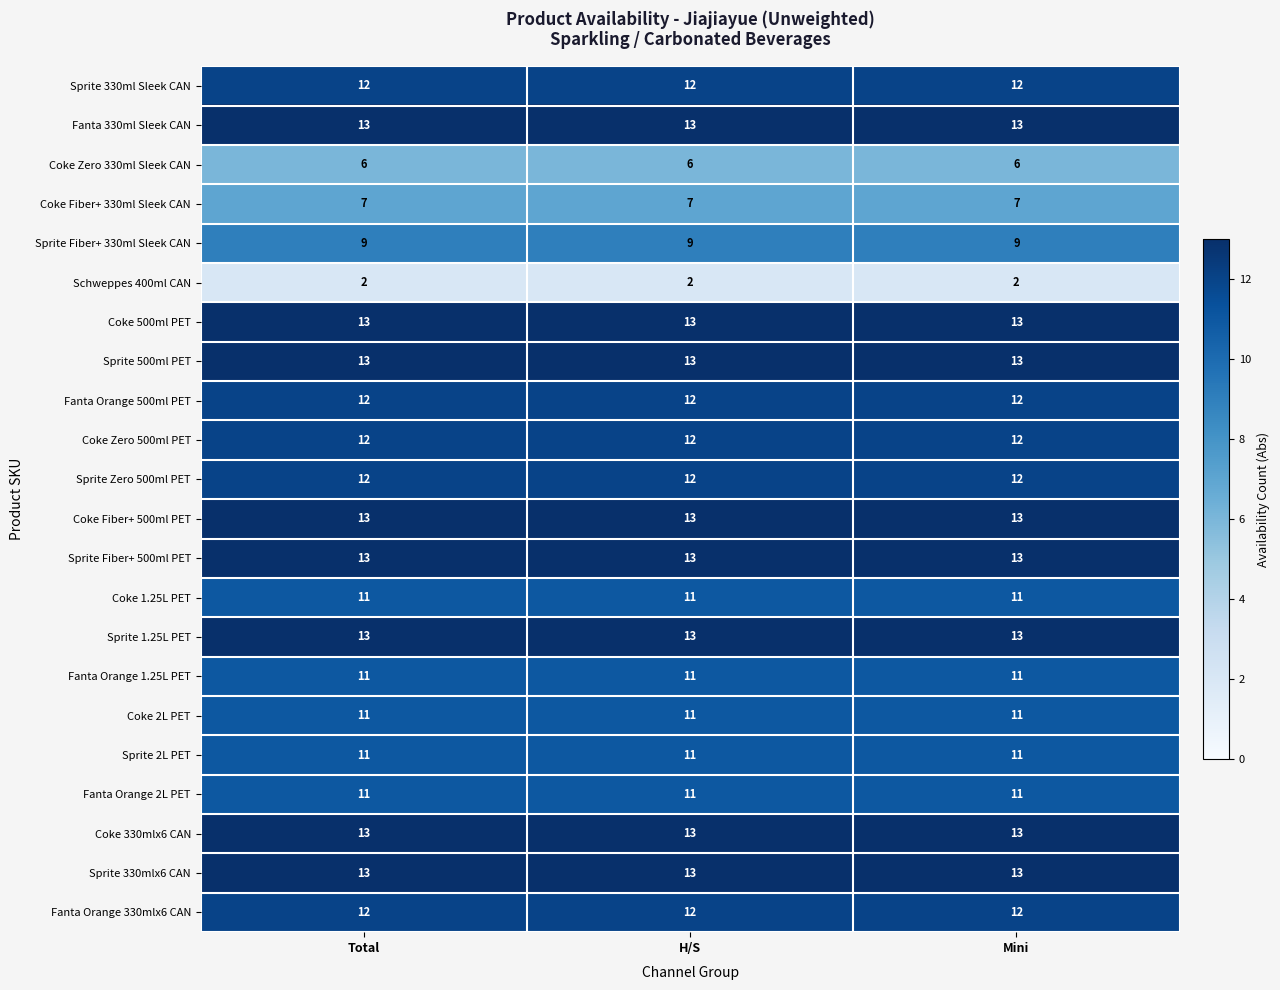

How many data points does each series have?

3